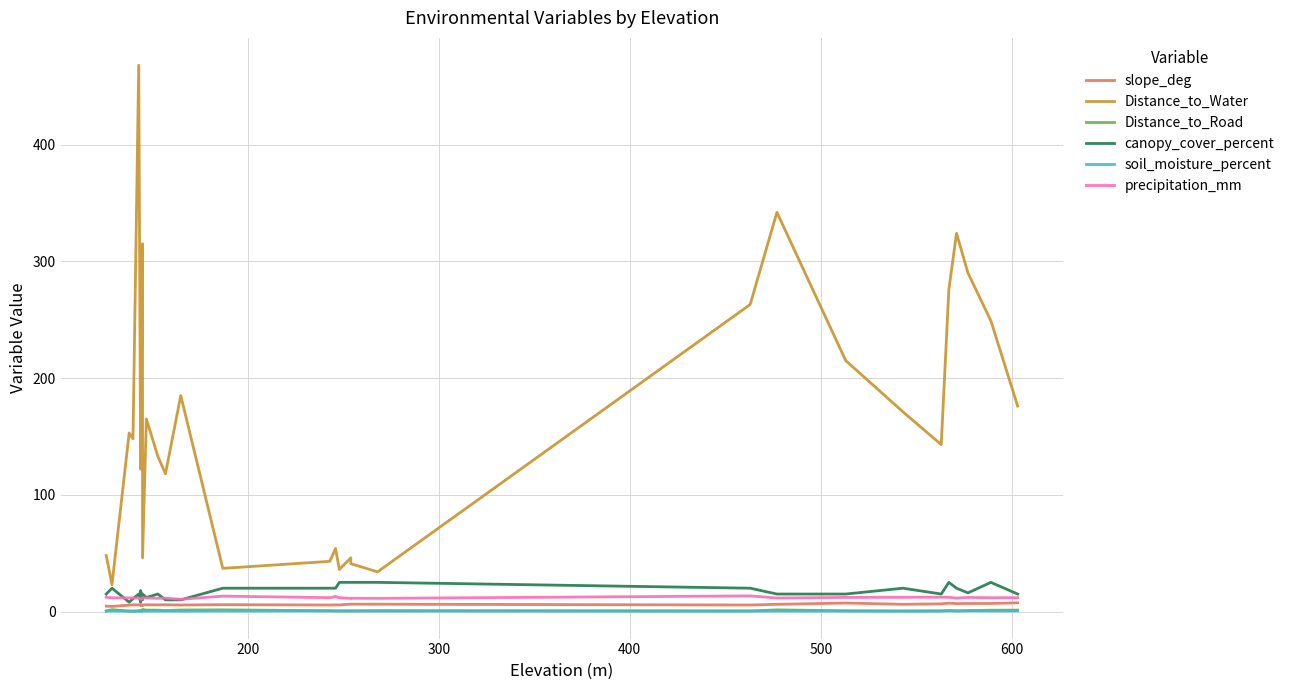

Reading left to right, what are all the values shown in this chart?

slope_deg: 4.6	4.4	5.5	5.7	5.7	5.4	5.8	5.1	5.7	5.8	5.7	5.8	5.6	5.9	5.6	5.7	5.7	6.3	6.3	6.3	5.6	6.2	7.3	6.2	6.6	7.2	6.8	6.9	6.9	7.5
Distance_to_Water: 48.0	23.0	153.0	148.0	468.0	122.0	125.0	315.0	46.0	165.0	133.0	118.0	185.0	37.0	43.0	54.0	36.0	46.0	41.0	34.0	263.0	342.0	215.0	171.0	143.0	276.0	324.0	290.0	249.0	176.0
Distance_to_Road: 0.5	1.6	0.4	0.2	0.5	0.8	0.9	0.5	1.8	1.2	1.2	0.8	1.3	1.4	0.7	0.5	0.5	0.5	0.5	0.7	0.5	1.4	0.6	0.4	0.6	0.9	0.5	0.8	1.2	1.2
canopy_cover_percent: 15.0	20.0	8.0	11.0	15.0	8.0	18.0	10.0	15.0	12.0	15.0	10.0	10.0	20.0	20.0	20.0	25.0	25.0	25.0	25.0	20.0	15.0	15.0	20.0	15.0	25.0	20.0	16.0	25.0	15.0
soil_moisture_percent: 0.5	0.5	0.5	0.5	0.5	0.3	0.3	0.4	0.5	0.4	0.4	0.5	0.3	0.5	0.5	0.6	0.6	0.6	0.6	0.6	0.5	0.5	0.4	0.4	0.5	0.6	0.6	0.6	0.6	0.6
precipitation_mm: 12.2	11.8	11.7	11.6	11.6	10.4	10.6	11.2	11.8	11.6	11.3	11.5	10.5	13.2	11.9	12.9	11.8	11.3	11.4	11.3	13.4	11.6	12.1	12.2	12.3	12.2	11.5	12.1	11.8	11.9